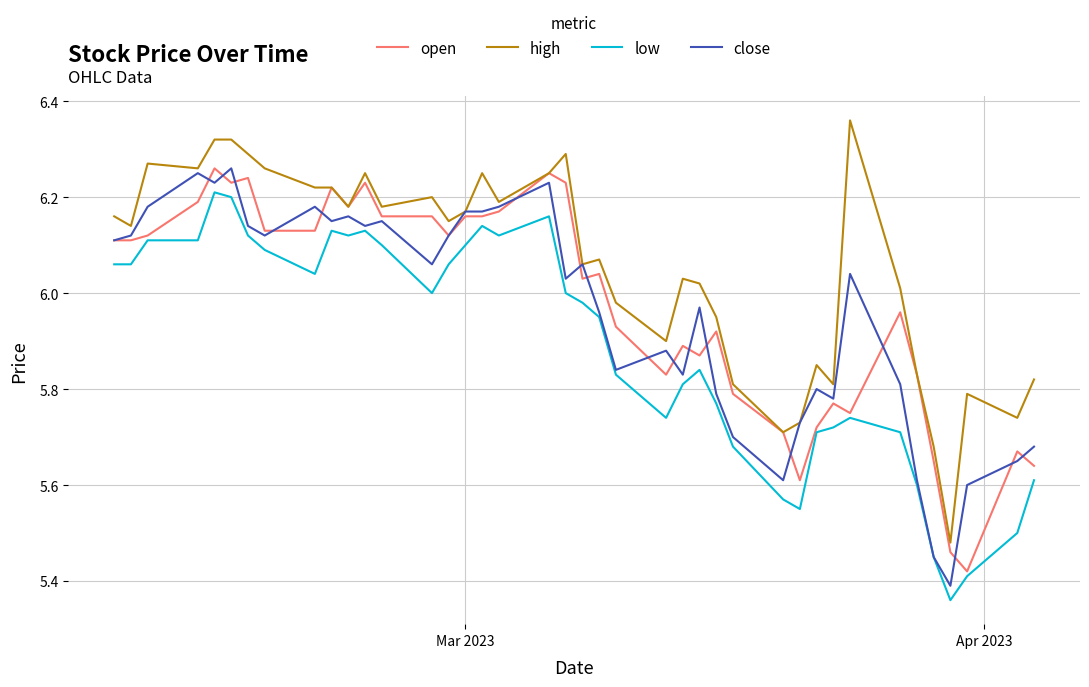

Which series has the largest total across all categories?

high